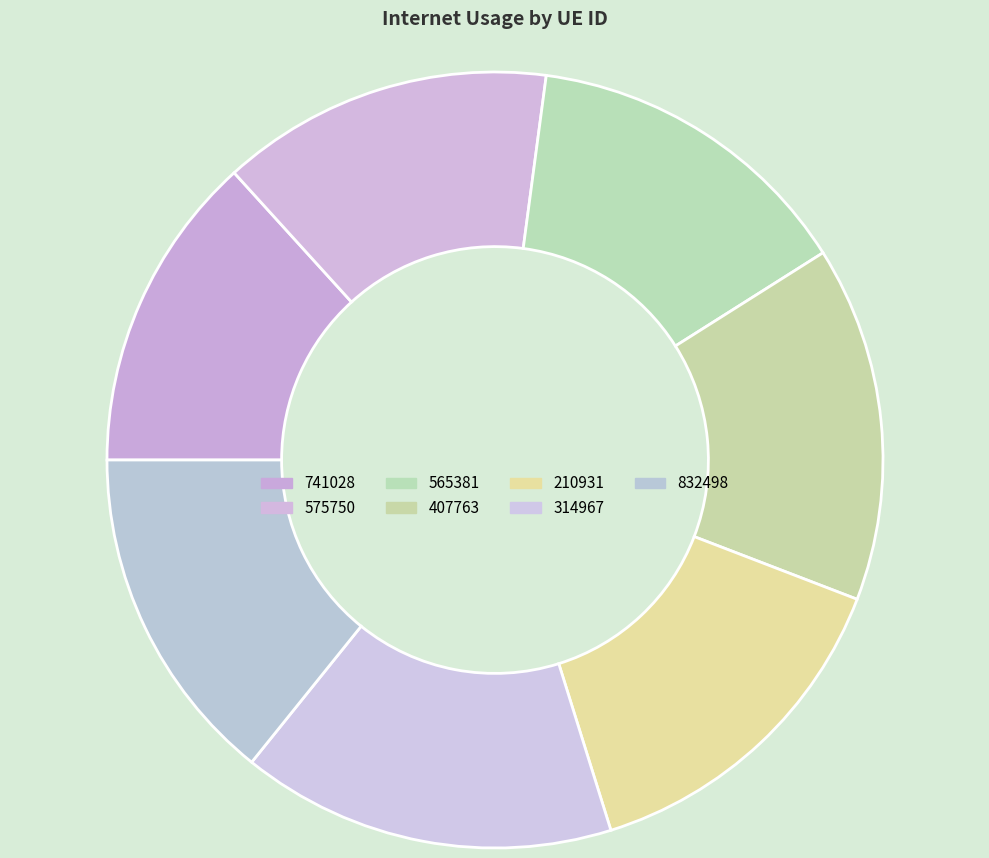

Between 210931 and 407763, which is larger?

407763